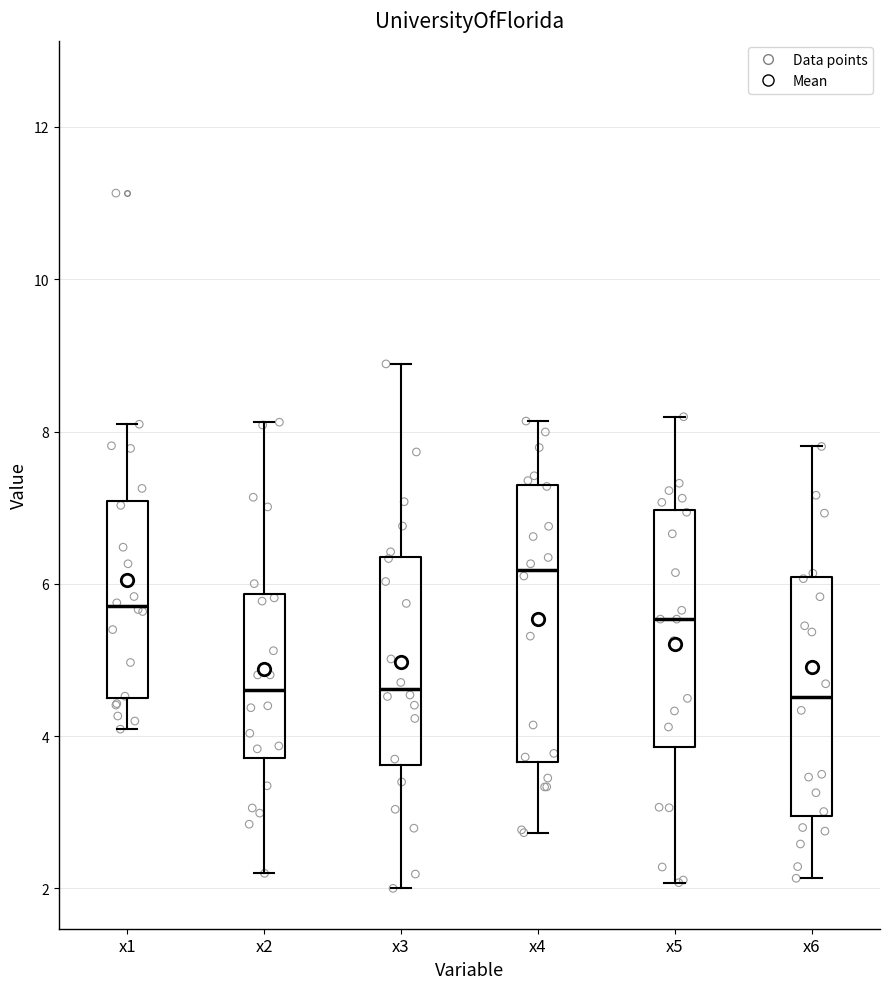

Reading left to right, transcribe this box plot: for each box, give where its median line is, the range the box spans, and where its two whiskers end, as read against the y-axis. The values are not printed on the chart, so give them approximately, as read against the axis.

x1: median 5.8, box 4.6 to 7.0, whiskers 4.0 to 8.0
x2: median 4.6, box 3.8 to 5.8, whiskers 2.2 to 8.2
x3: median 4.6, box 3.6 to 6.4, whiskers 2.0 to 8.8
x4: median 6.2, box 3.6 to 7.2, whiskers 2.8 to 8.2
x5: median 5.6, box 3.8 to 7.0, whiskers 2.0 to 8.2
x6: median 4.6, box 3.0 to 6.0, whiskers 2.2 to 7.8